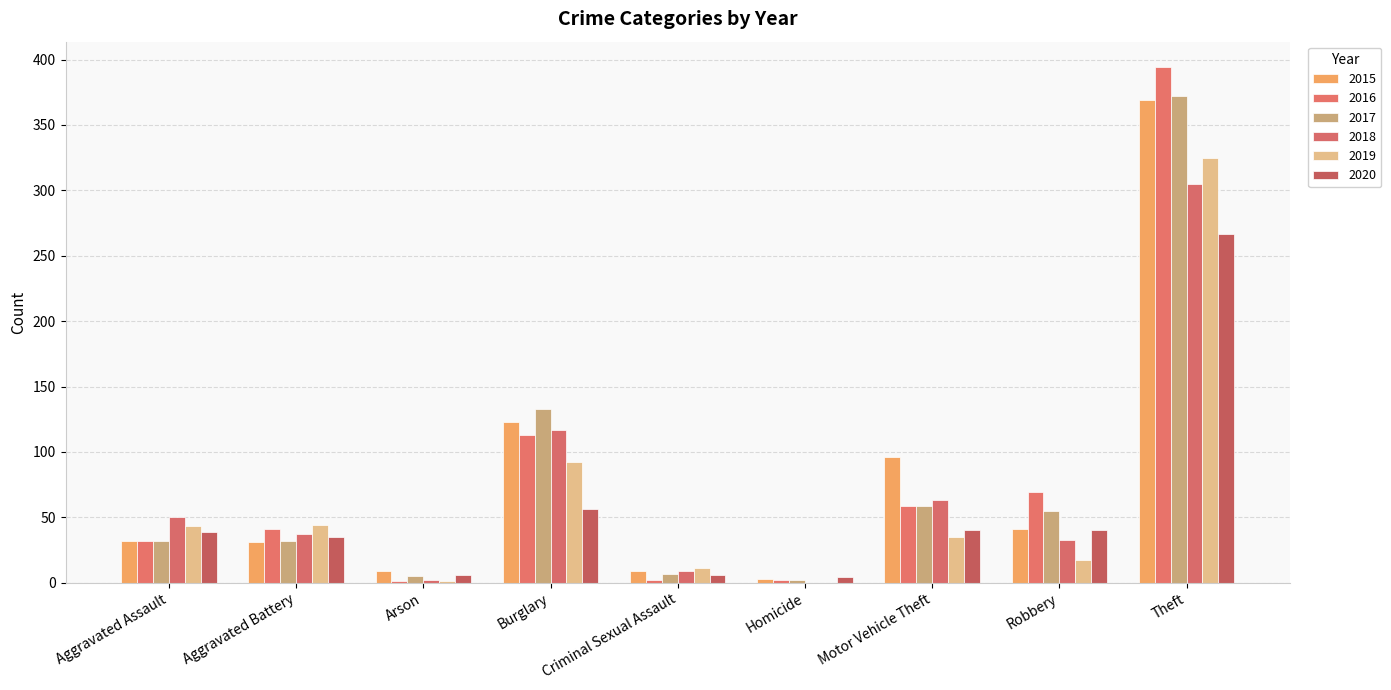

What is the label of the 2nd bar from the left?

Aggravated Battery